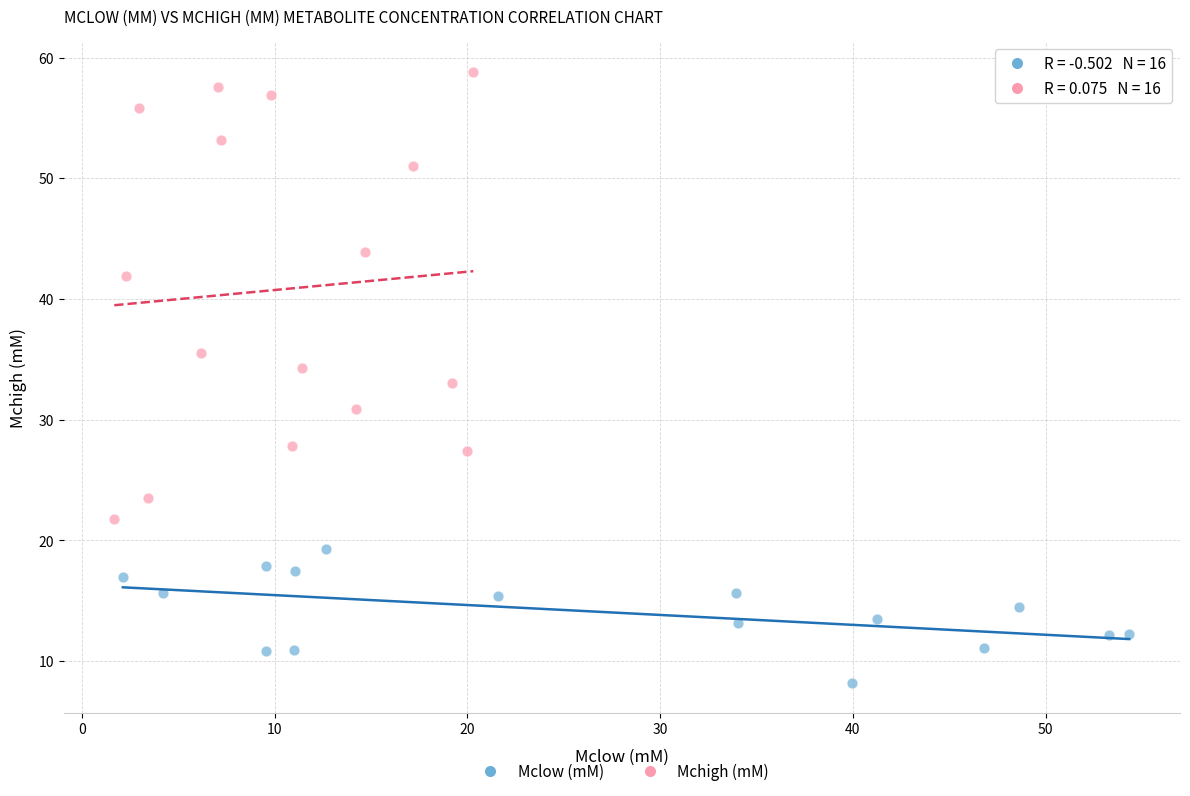

Which series contains the highest Y value?

Mchigh (mM)